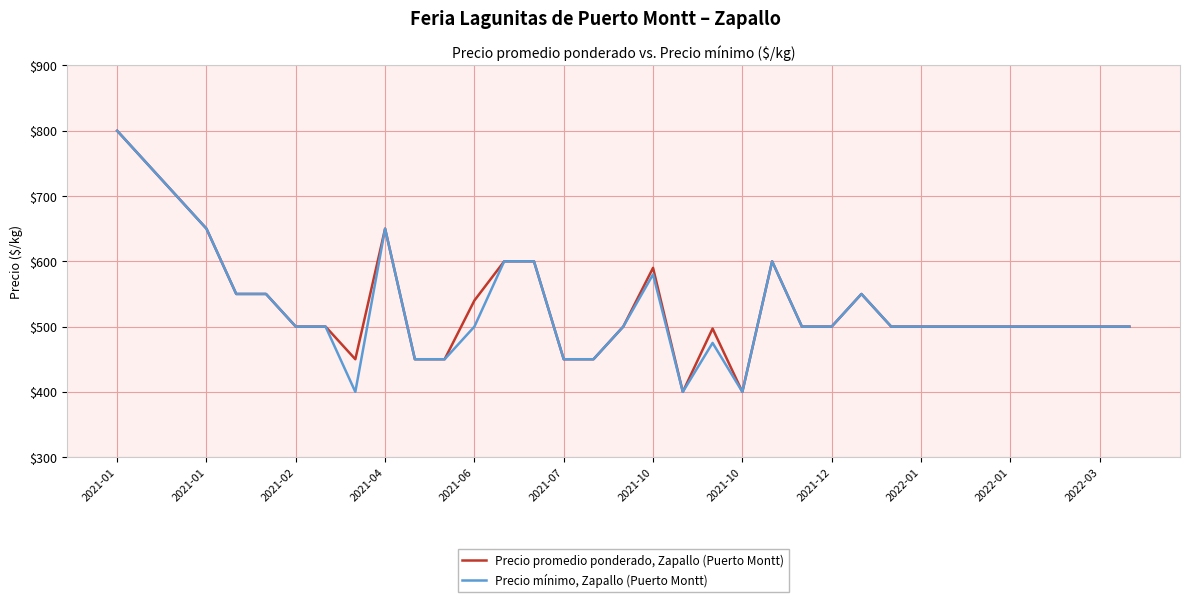

Rank the series by their average value, from highest to lowest.

Precio promedio ponderado, Zapallo (Puerto Montt), Precio mínimo, Zapallo (Puerto Montt)